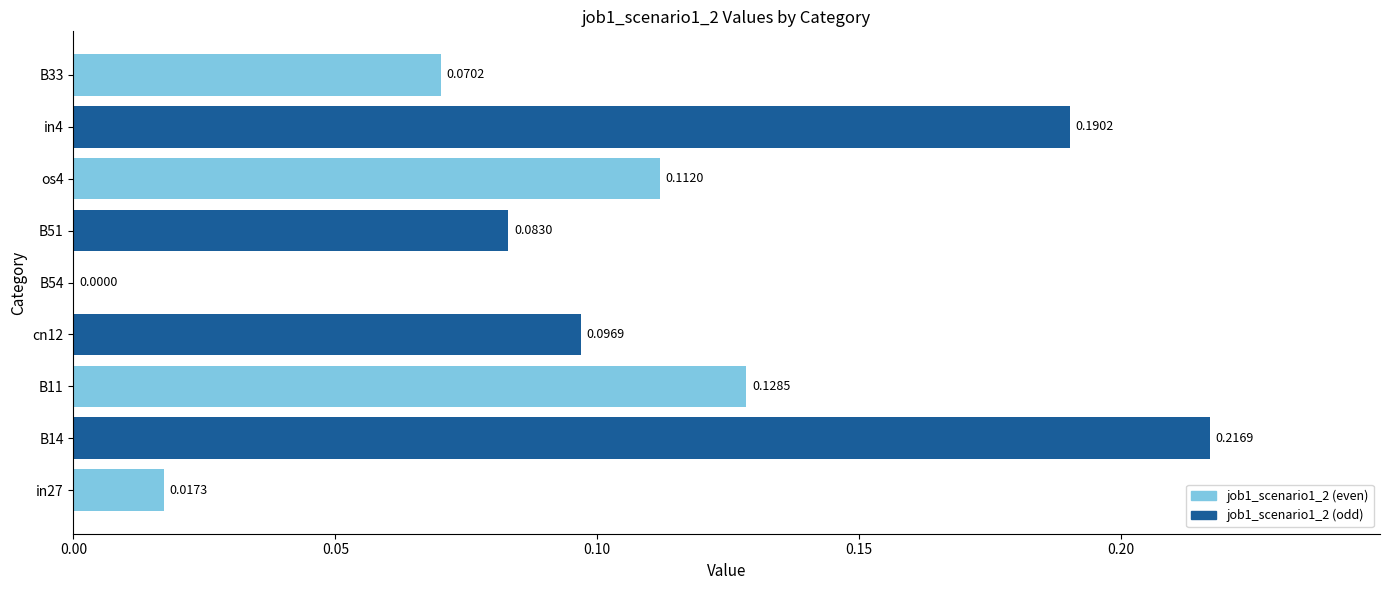

Between in27 and B14, which is larger?

B14